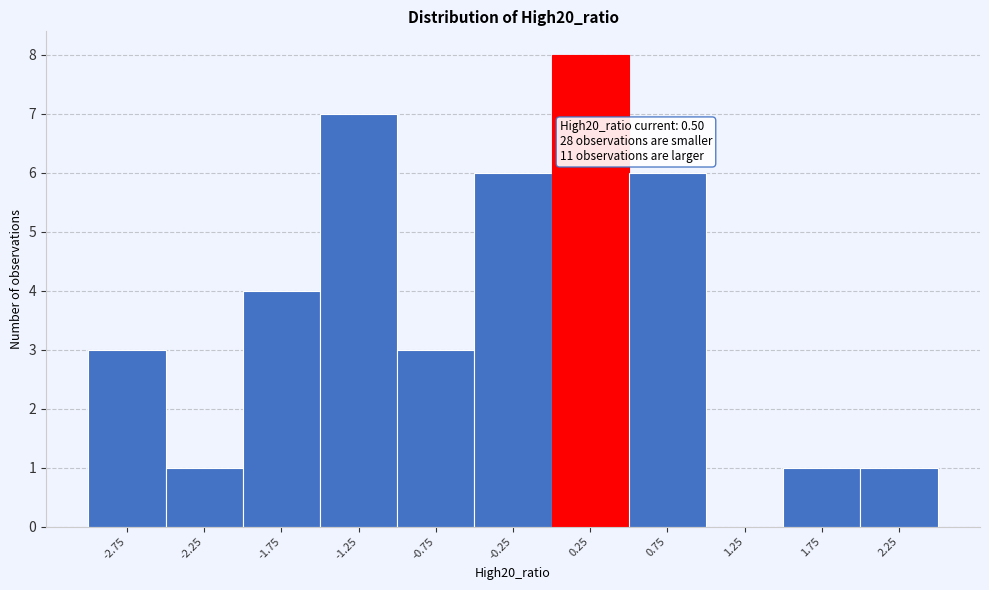

Reading left to right, extract all data points from this chart.

-2.75=3	-2.25=1	-1.75=4	-1.25=7	-0.75=3	-0.25=6	0.25=8	0.75=6	1.25=0	1.75=1	2.25=1